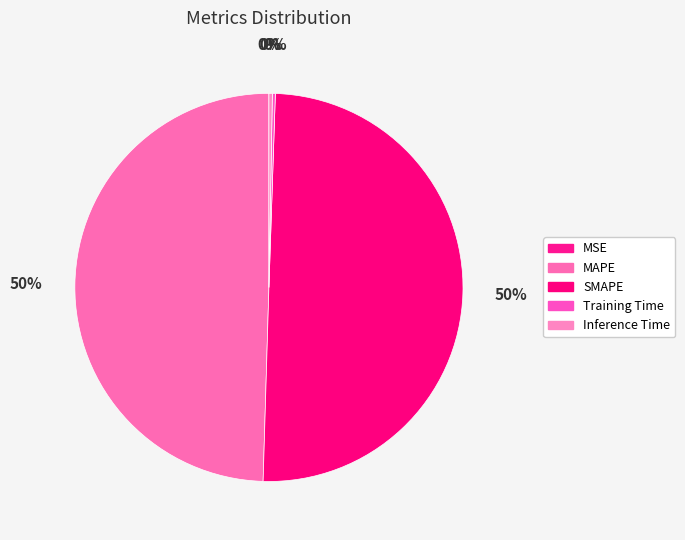

Is MSE the majority of the pie?

No